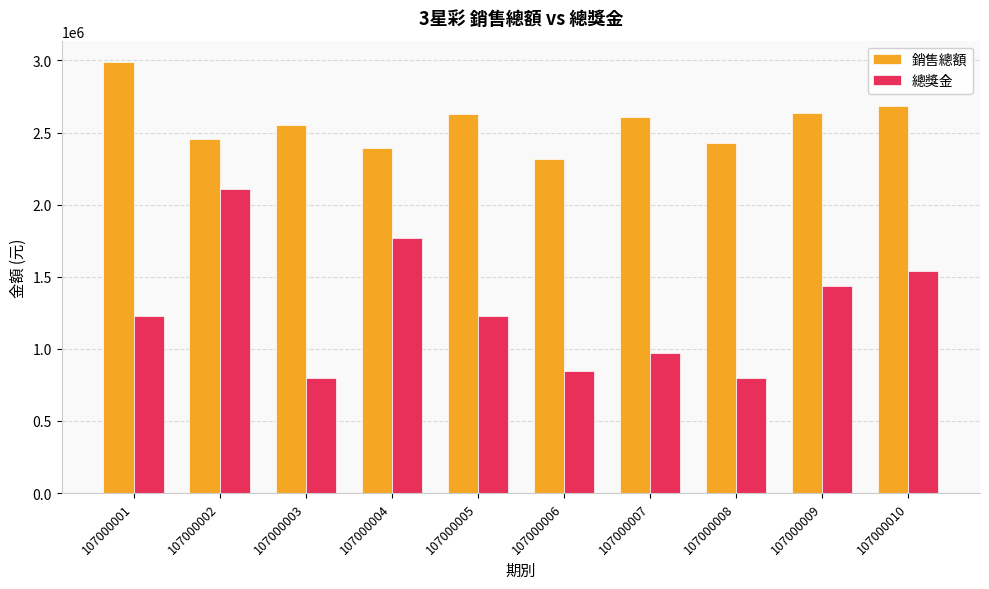

The 總獎金 series shows 2109750 at 107000002. True or false?

True